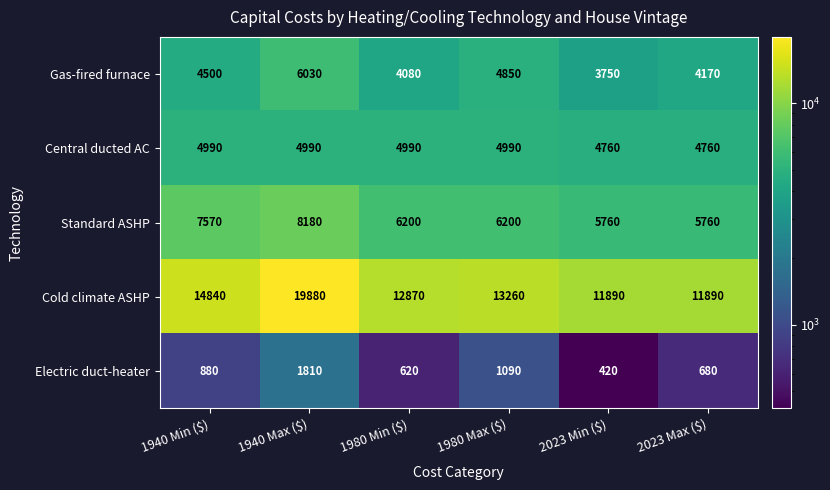

What is the highest value of the Cold climate ASHP series?

19880